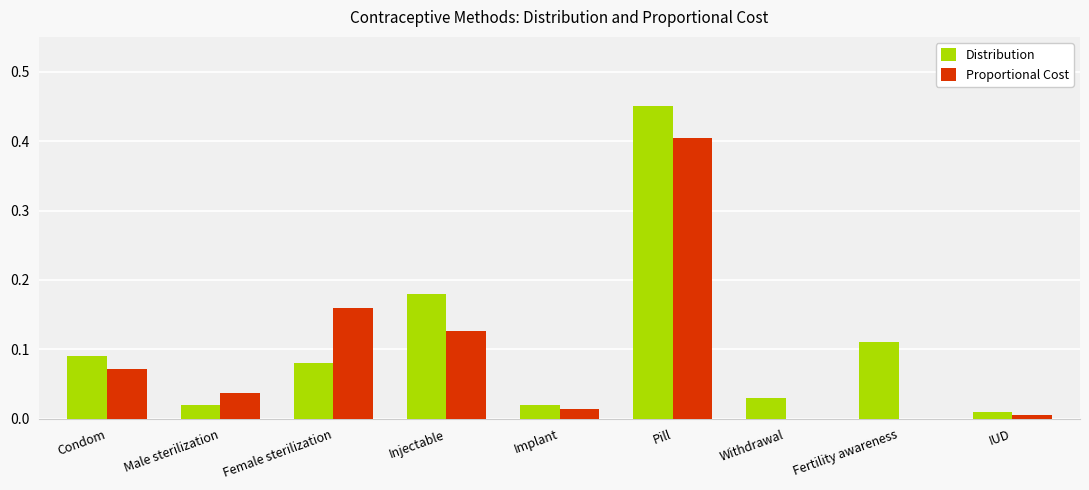

True or false: Distribution has a value of 0.0 at Implant.

True